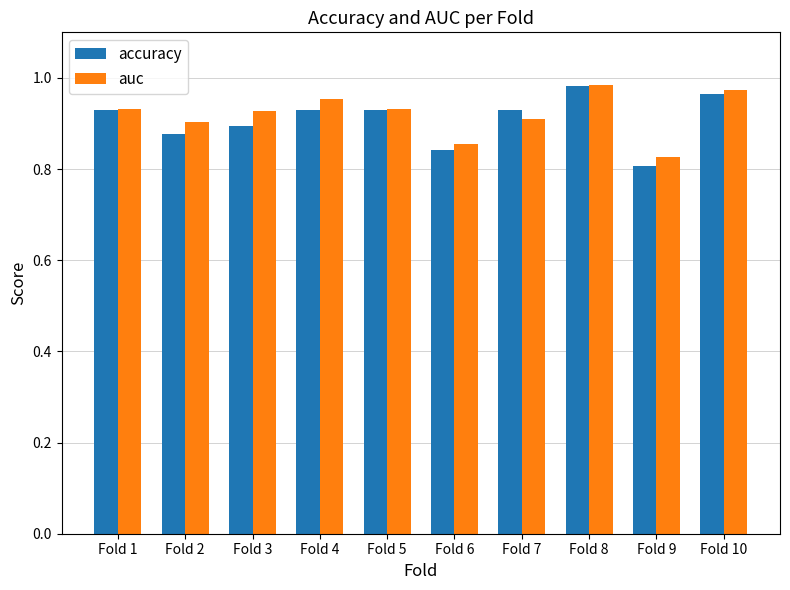

At which label does auc reach its minimum?

Fold 9